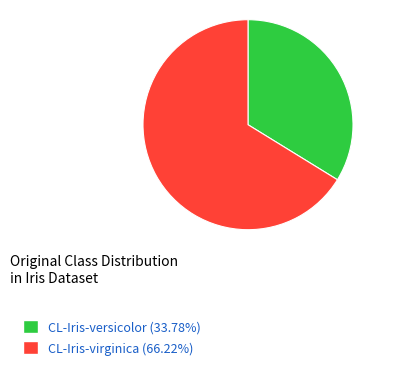

Between CL-Iris-versicolor and CL-Iris-virginica, which is larger?

CL-Iris-virginica